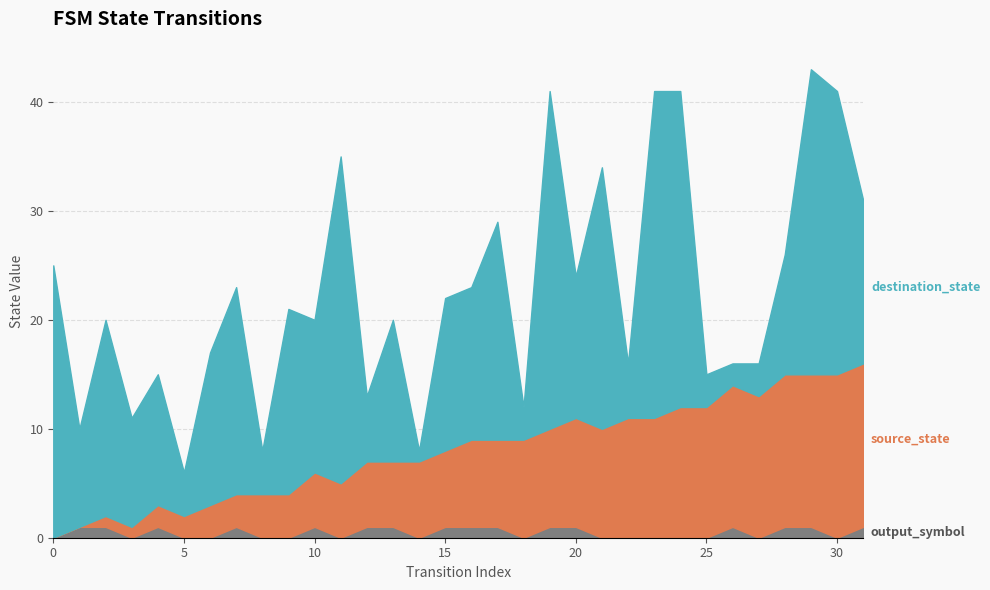

The output_symbol series shows 0 at 3. True or false?

True